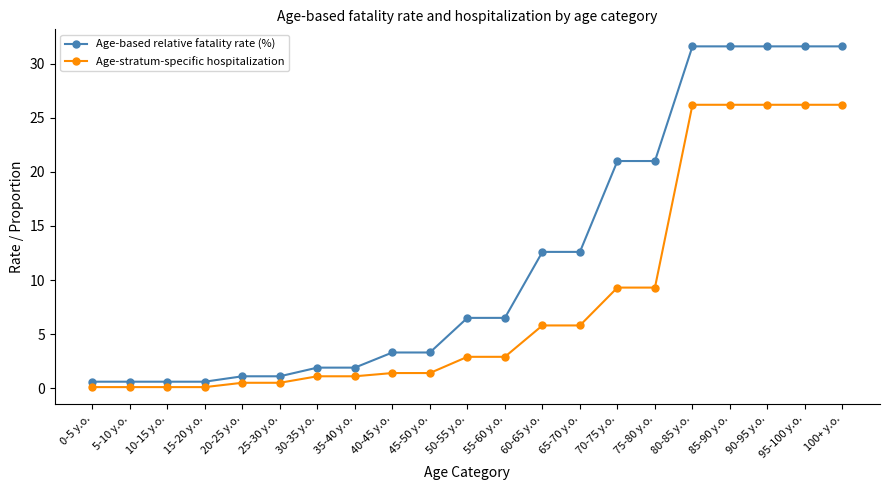

What position from the right is 50-55 y.o.?

11